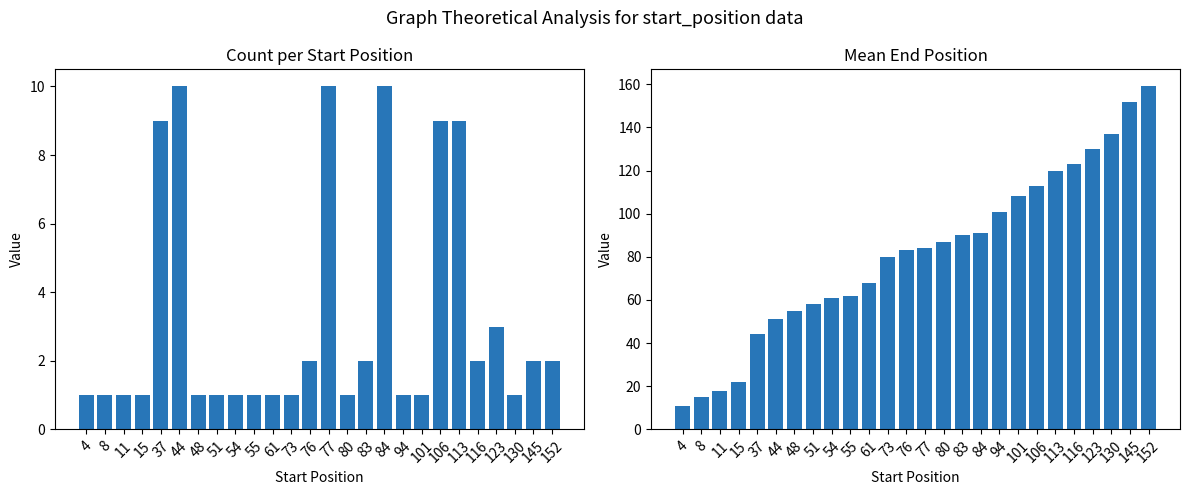

What is the difference between the maximum and minimum values in the Mean End Position series?

148